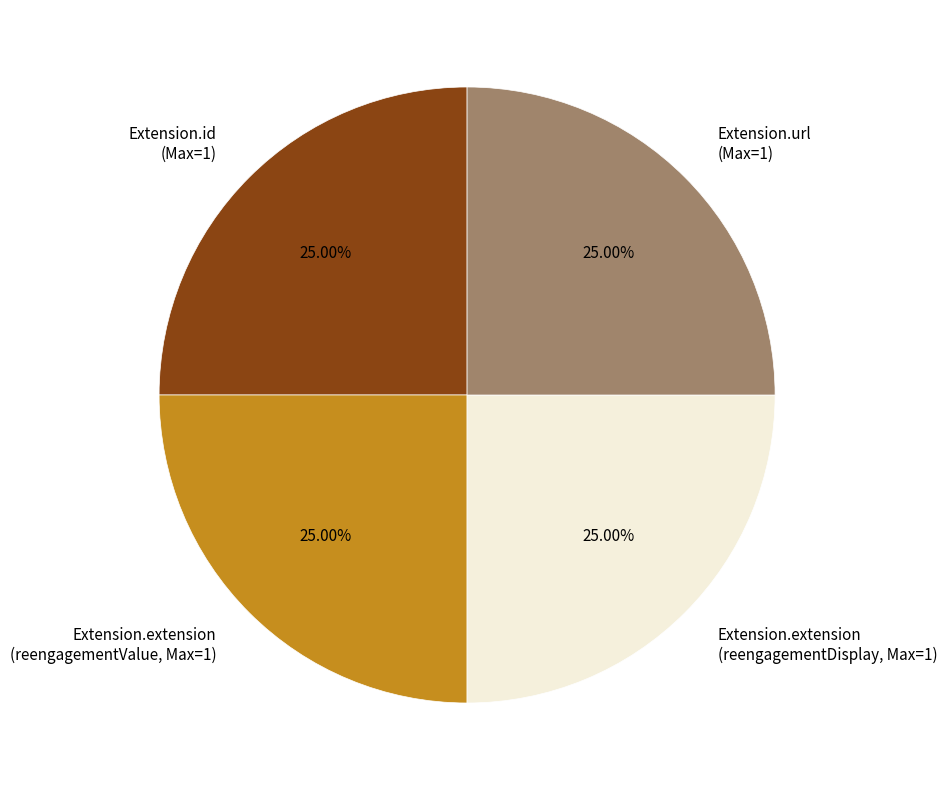

How many slices are in this pie chart?

4